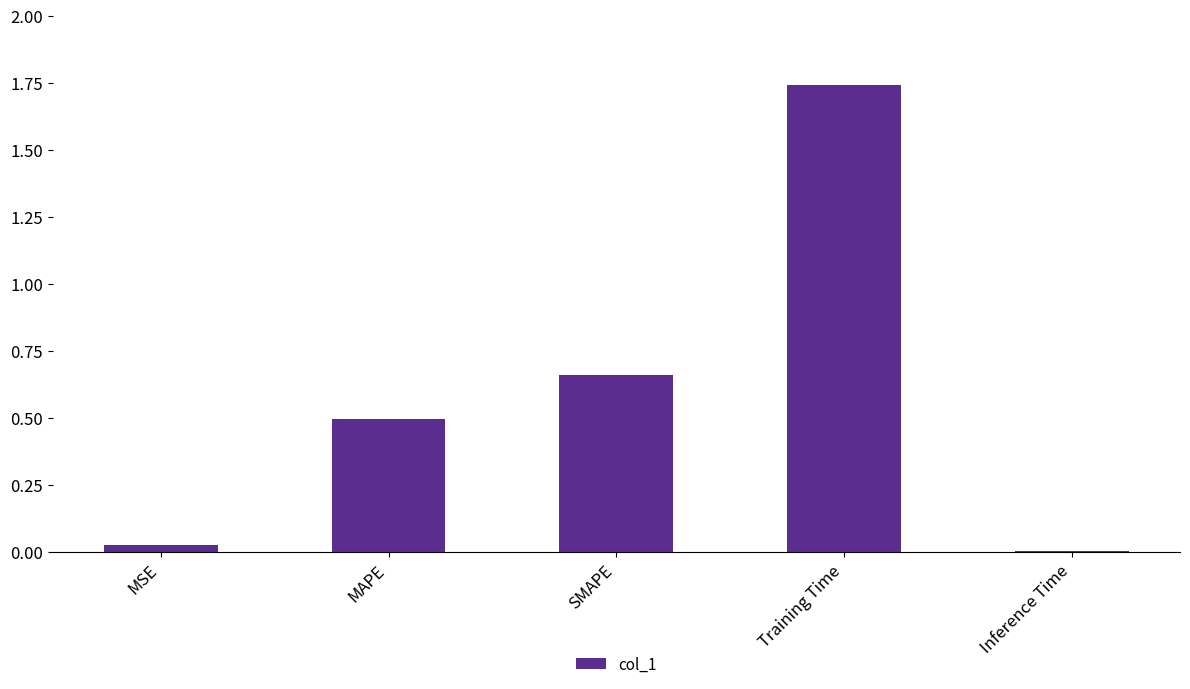

True or false: the data shows 0.0 at MSE.

True